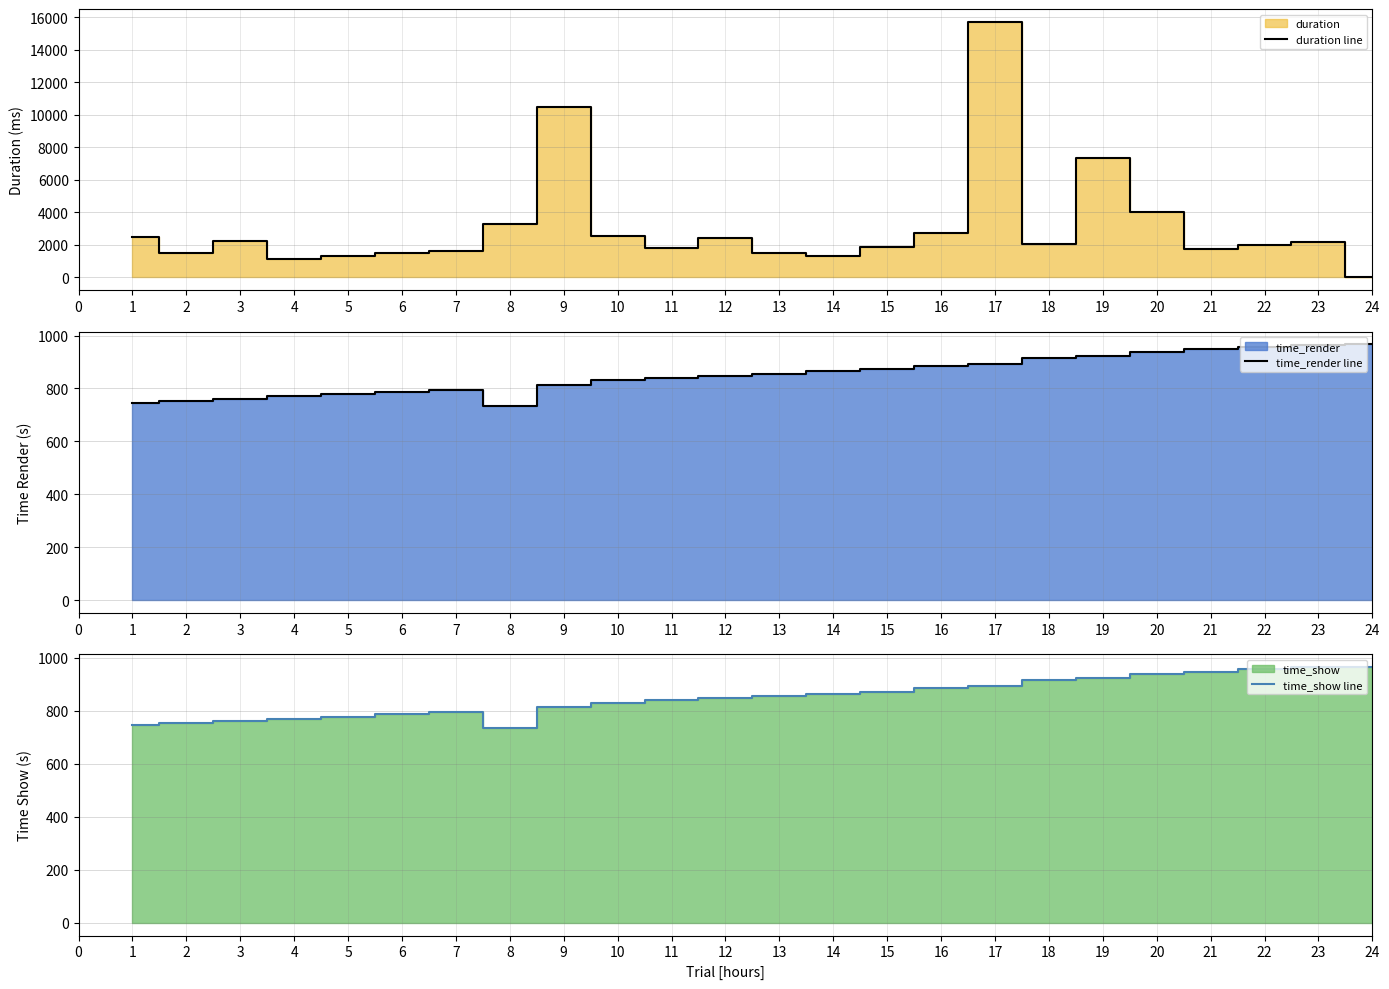

What is the highest value of the duration line series?

15727.8